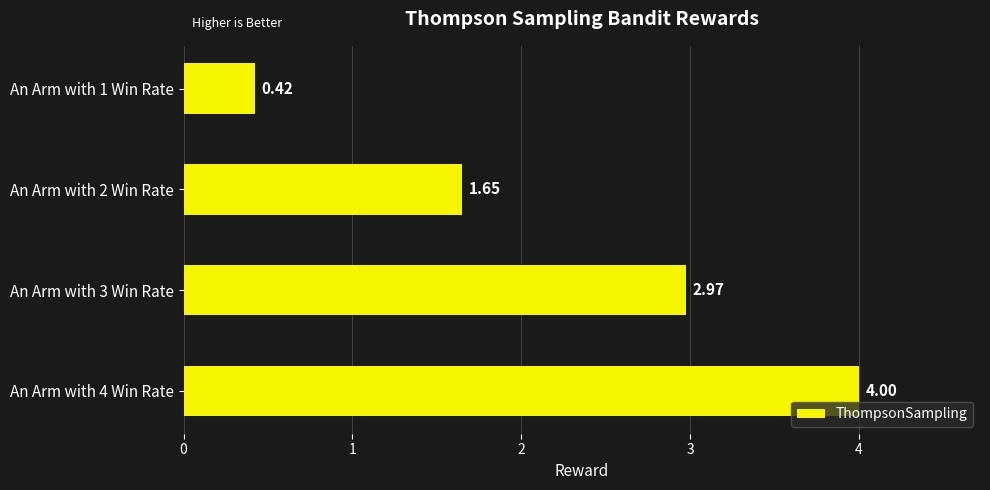

What is the change in value from An Arm with 2 Win Rate to An Arm with 3 Win Rate?

+1.3